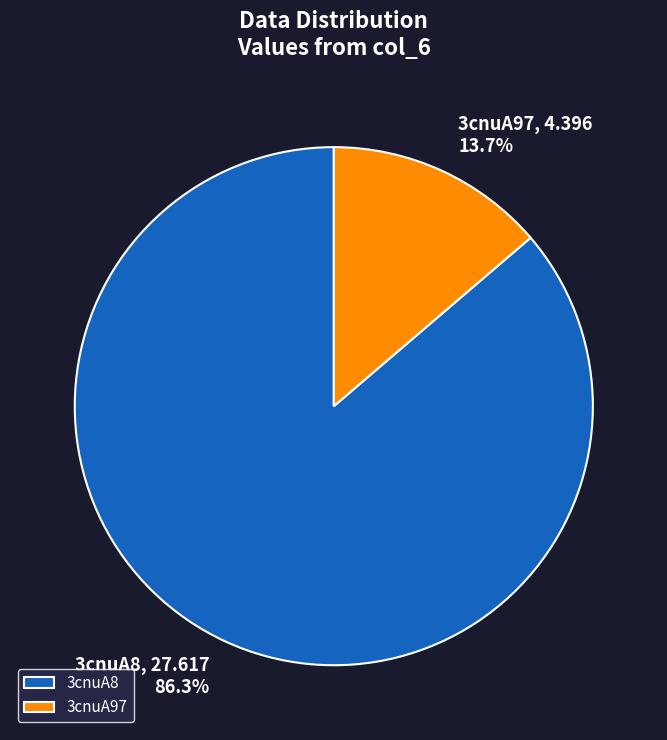

To the nearest percent, what is the difference between the largest and smallest slice percentages?

73%